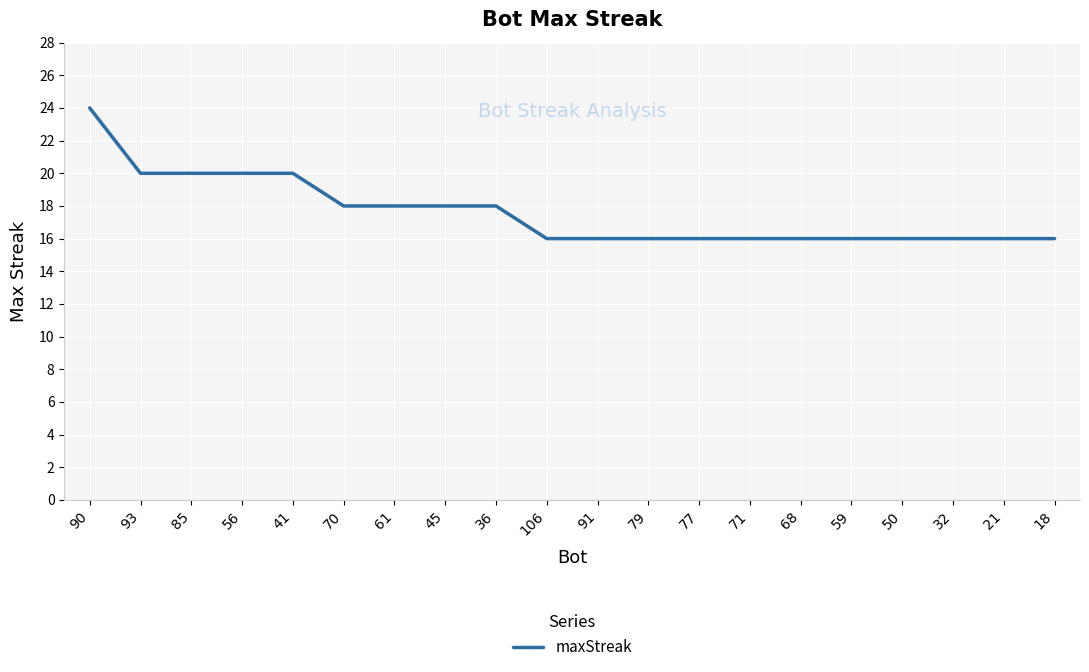

Which category has the highest value across all series?

90